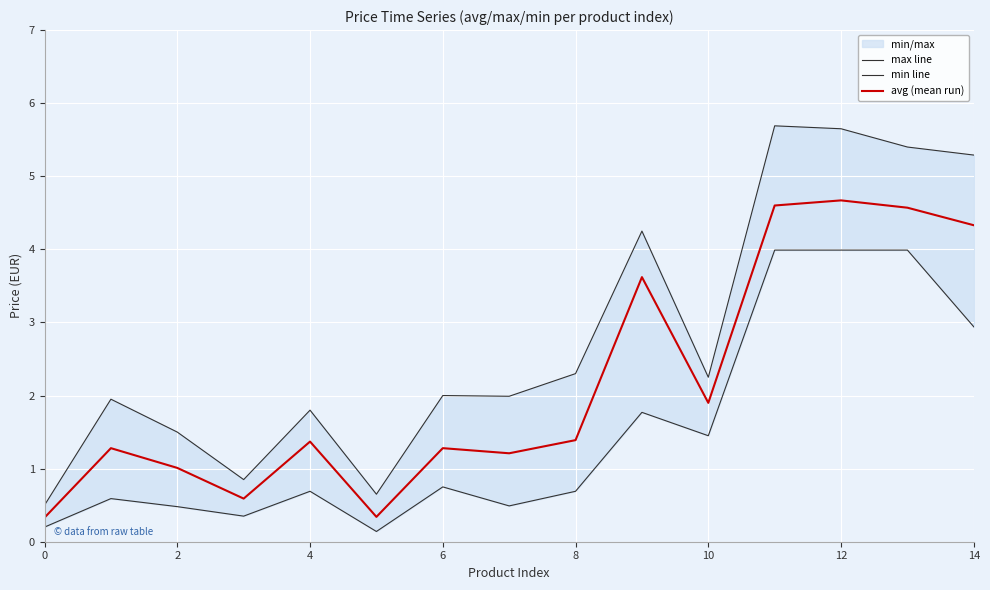

The value of avg (mean run) at 6 is 1.3. True or false?

True